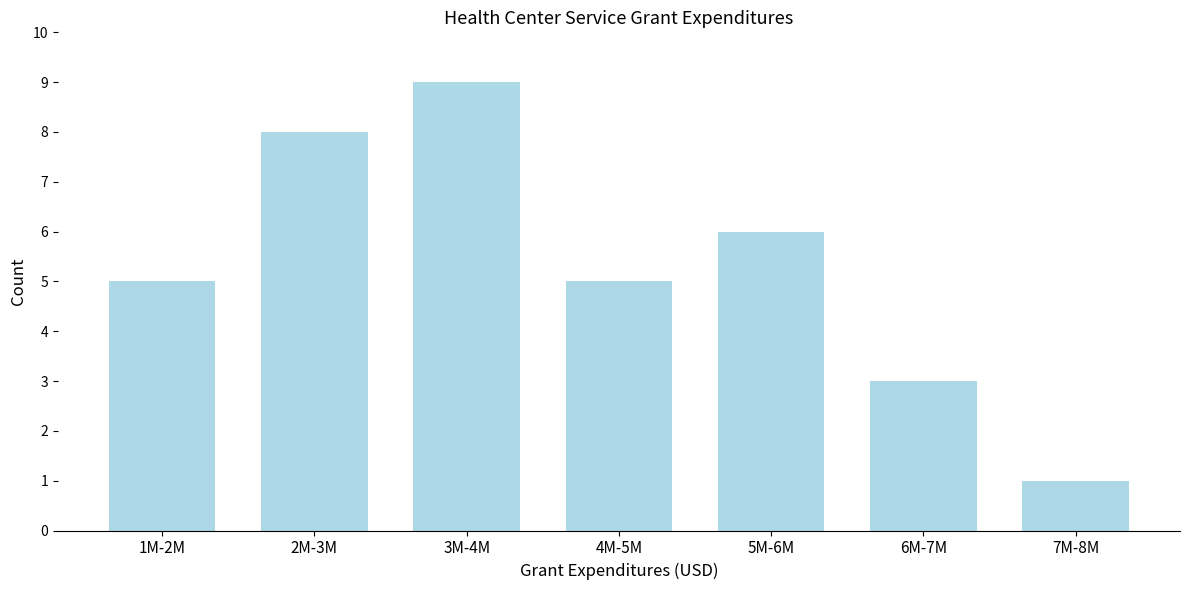

Reading right to left, transcribe all the data shown in this chart.

7M-8M=1	6M-7M=3	5M-6M=6	4M-5M=5	3M-4M=9	2M-3M=8	1M-2M=5